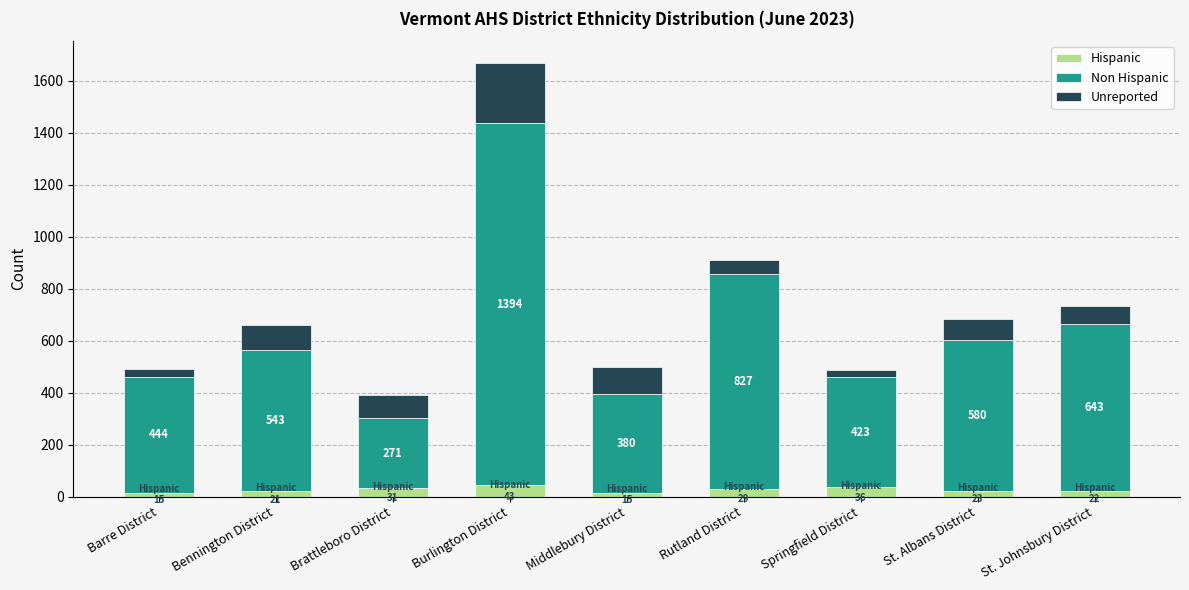

At which category is the sum across all series the highest?

Burlington District